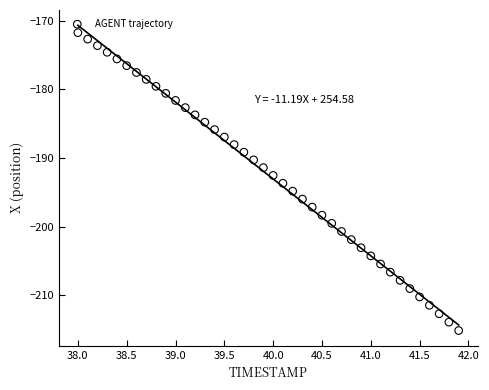

What is the range of Y values (max minus min)?

43.4